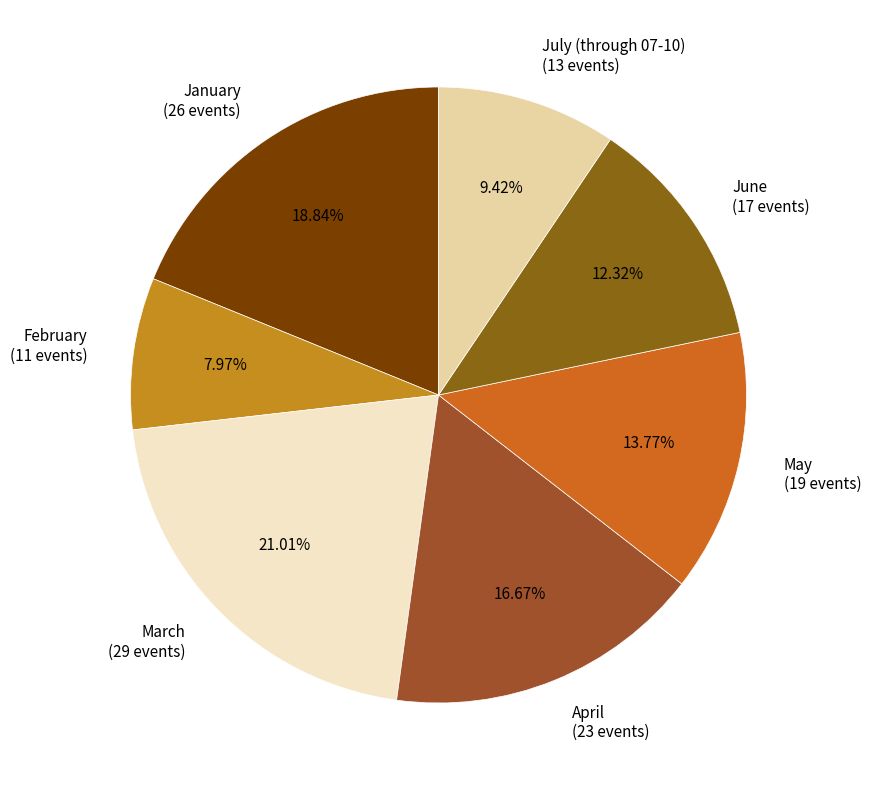

What is the ratio of the value at January (26 events) to the value at July (through 07-10) (13 events)?

2.0